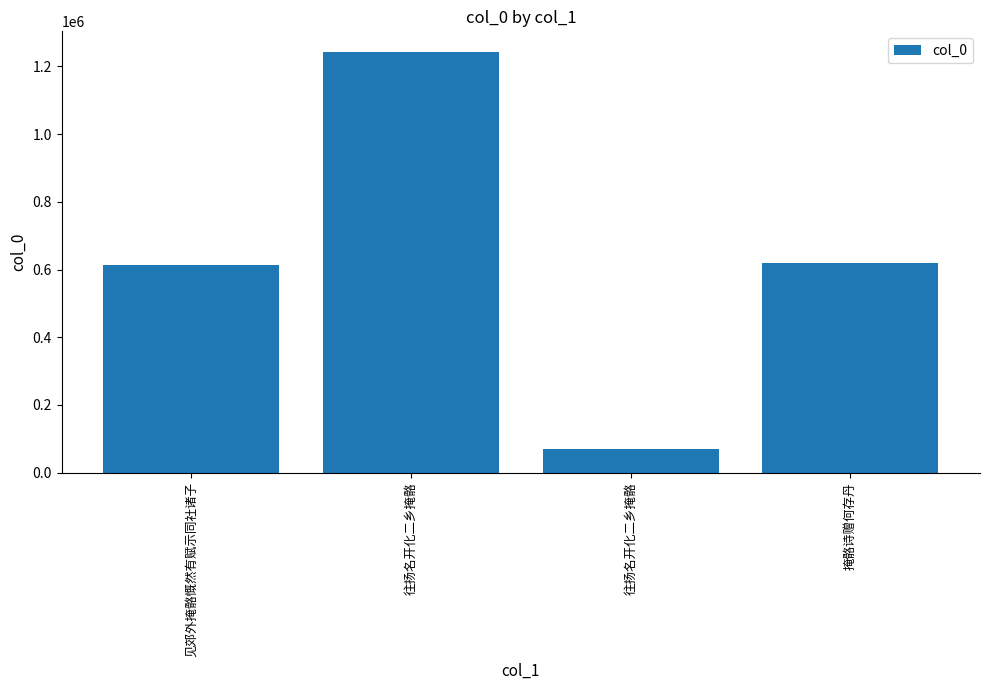

Rank the categories by value from lowest to highest.

往扬名开化二乡掩骼, 见郊外掩骼慨然有赋示同社诸子, 掩骼诗赠何存丹, 往扬名开化二乡掩骼